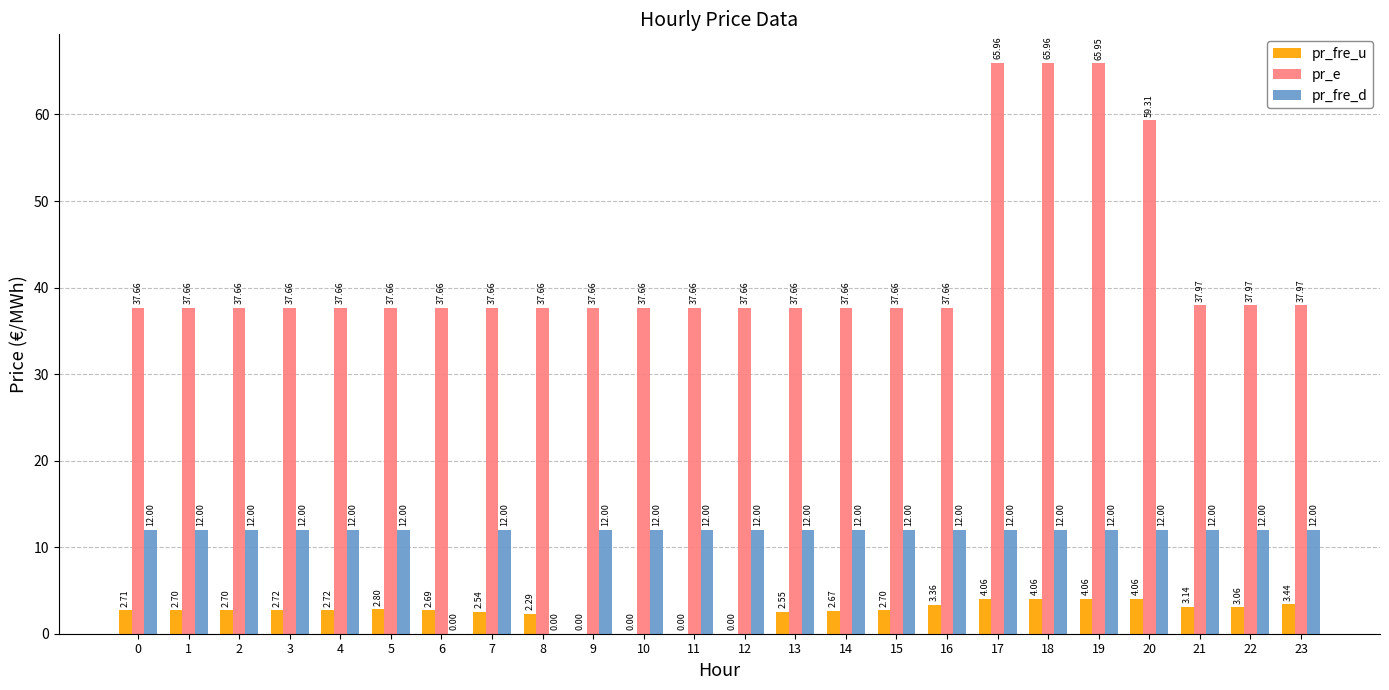

At which category is the sum across all series the highest?

17